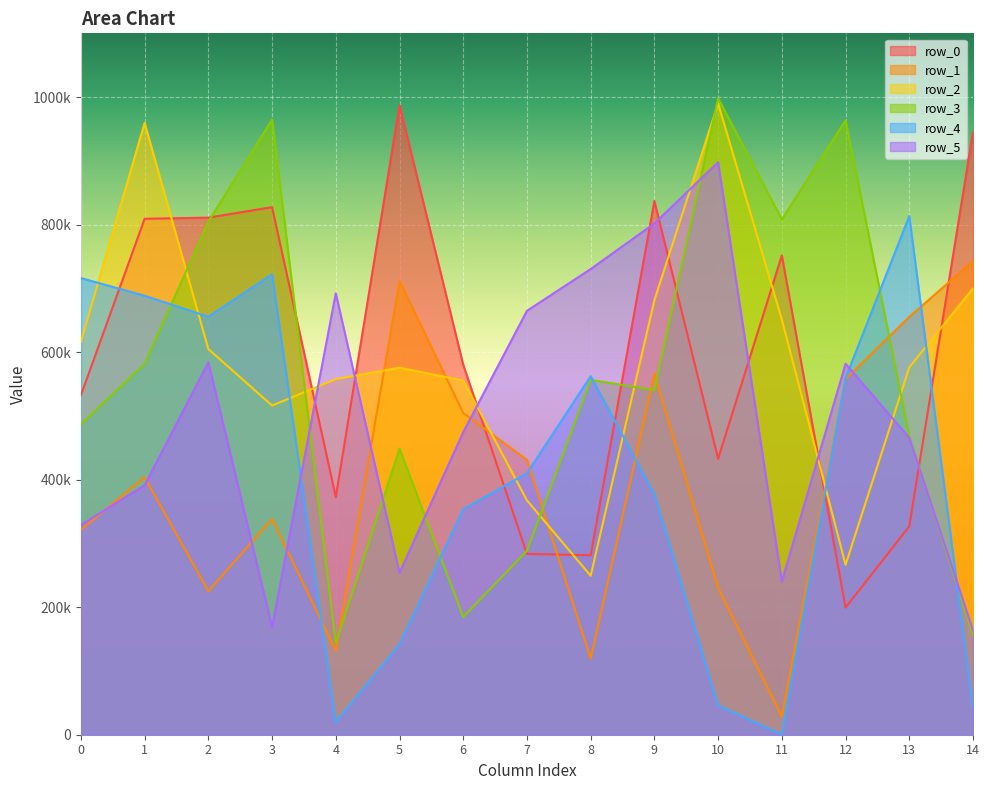

Is the value of row_5 at 6 greater than the value of row_2 at 8?

Yes